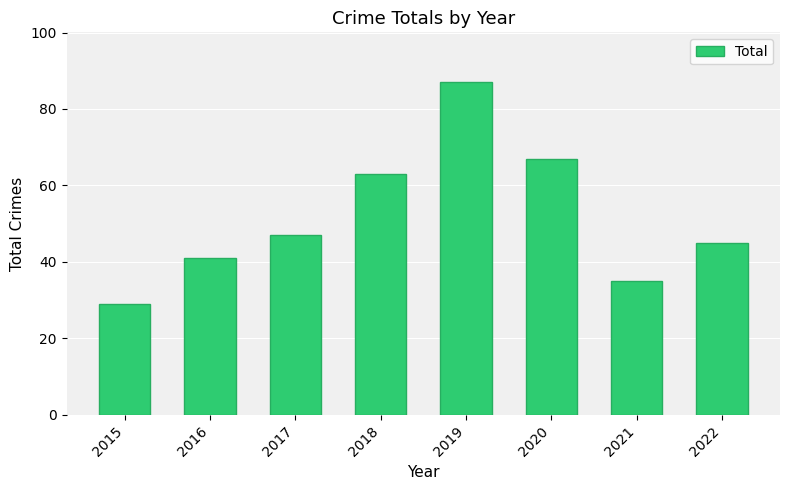

Reading left to right, extract all data points from this chart.

29	41	47	63	87	67	35	45